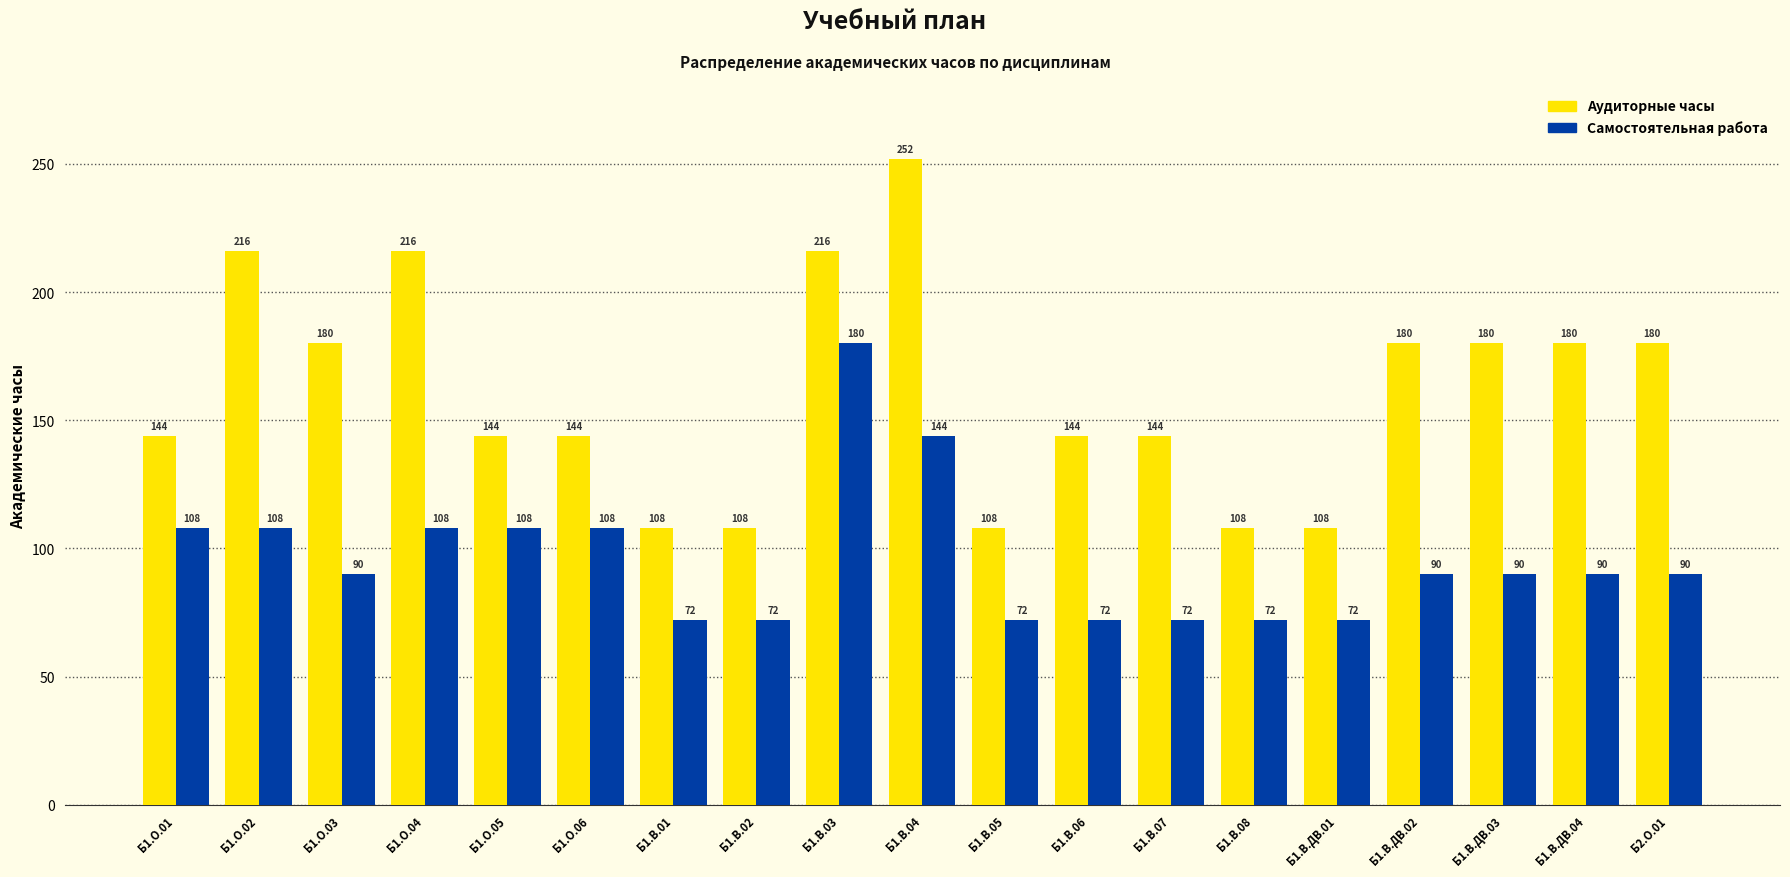

What is the difference between the second highest and second lowest values in the Аудиторные часы series?

108